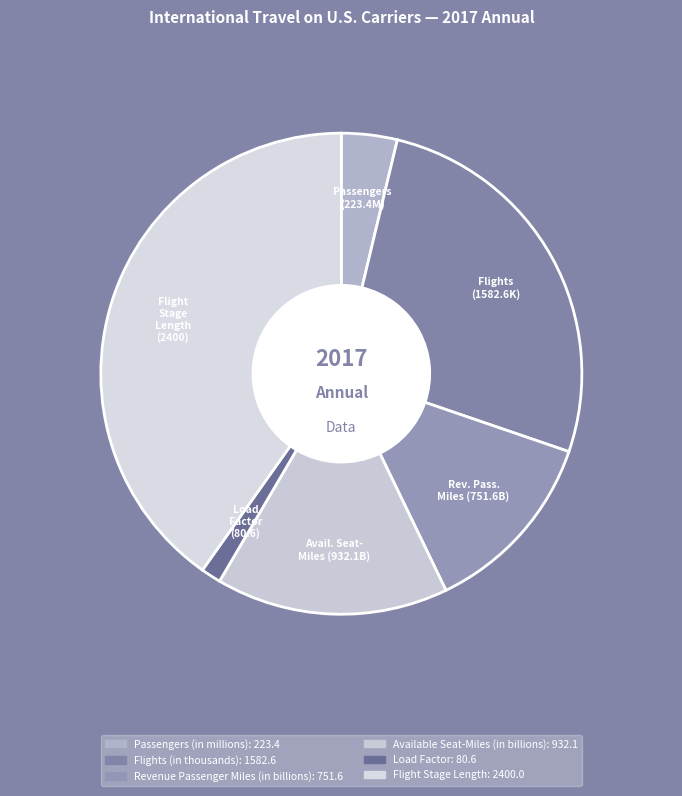

What portion of the pie excludes Load Factor?

98.6%